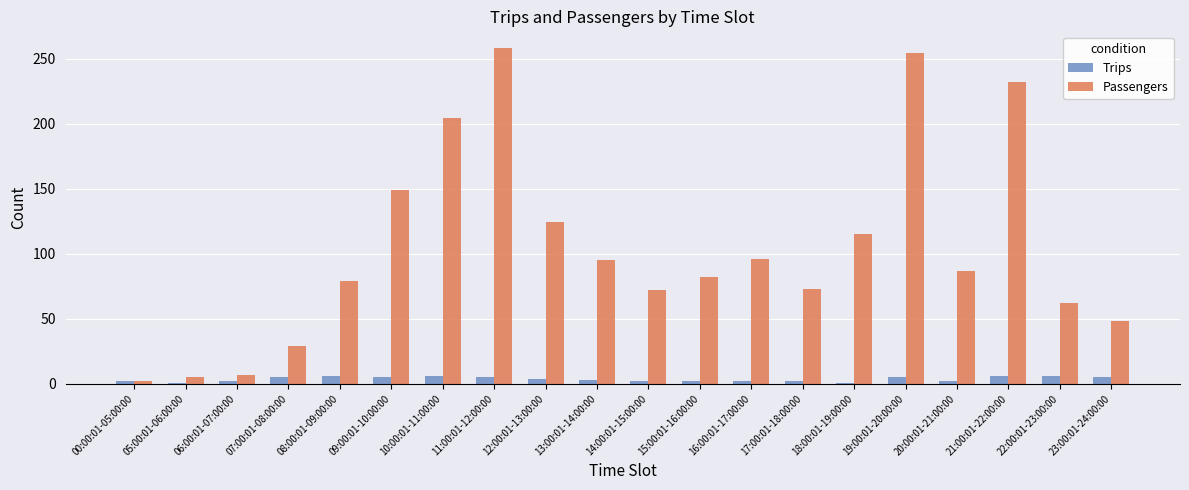

Which series has the widest spread of values?

Passengers